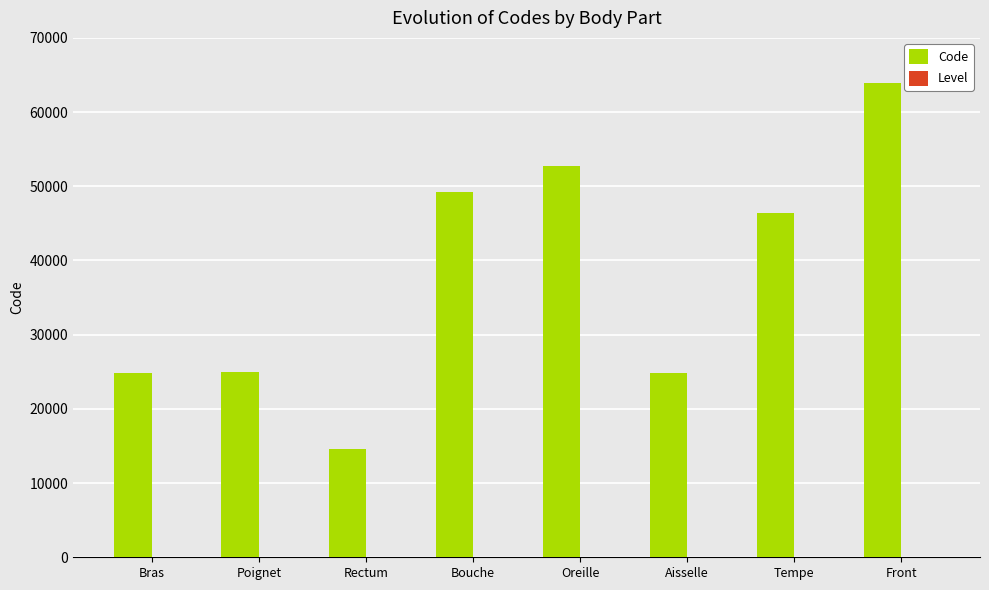

How many distinct data groups are displayed?

2